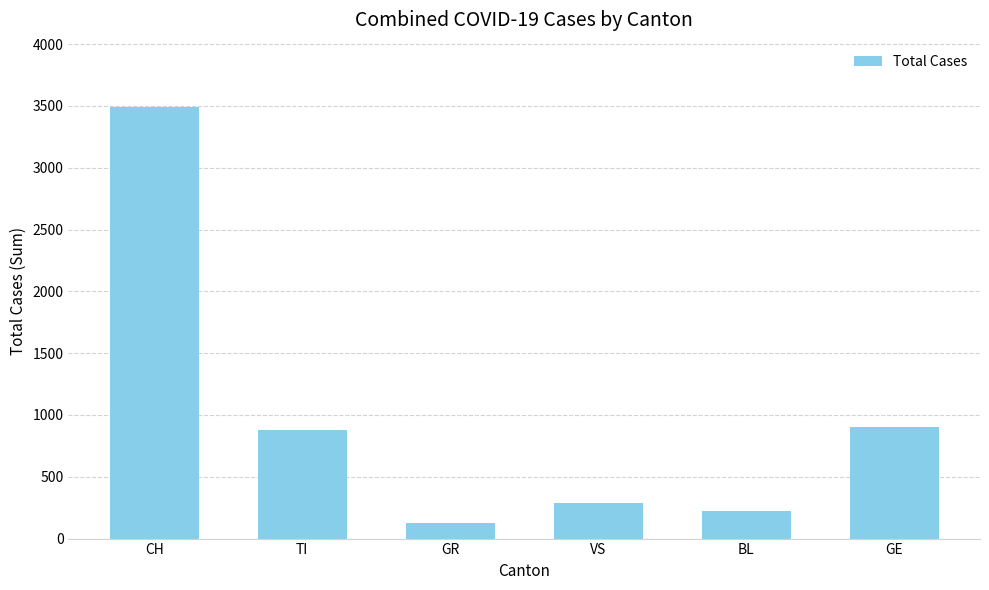

Which has a higher value, TI or BL?

TI